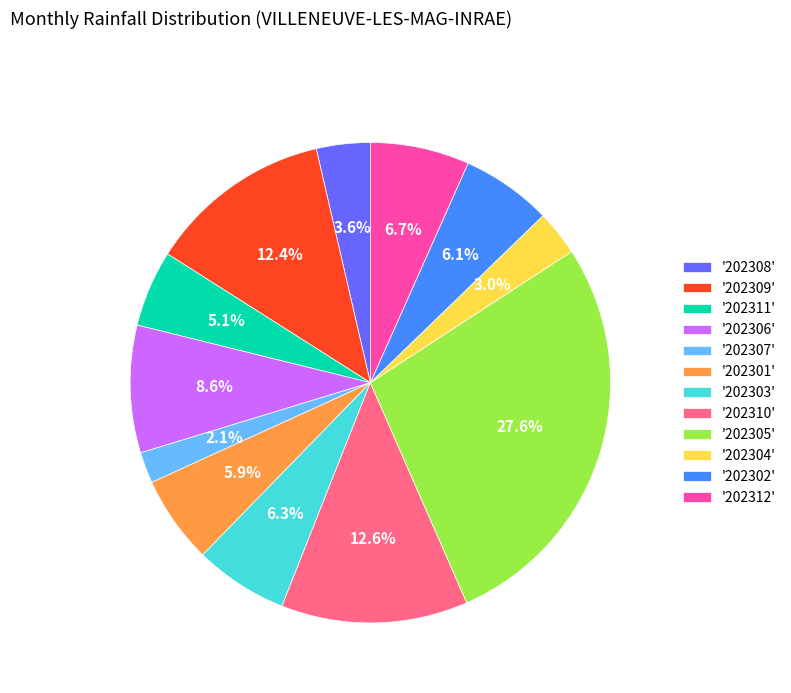

Which slice is the largest?

'202305'